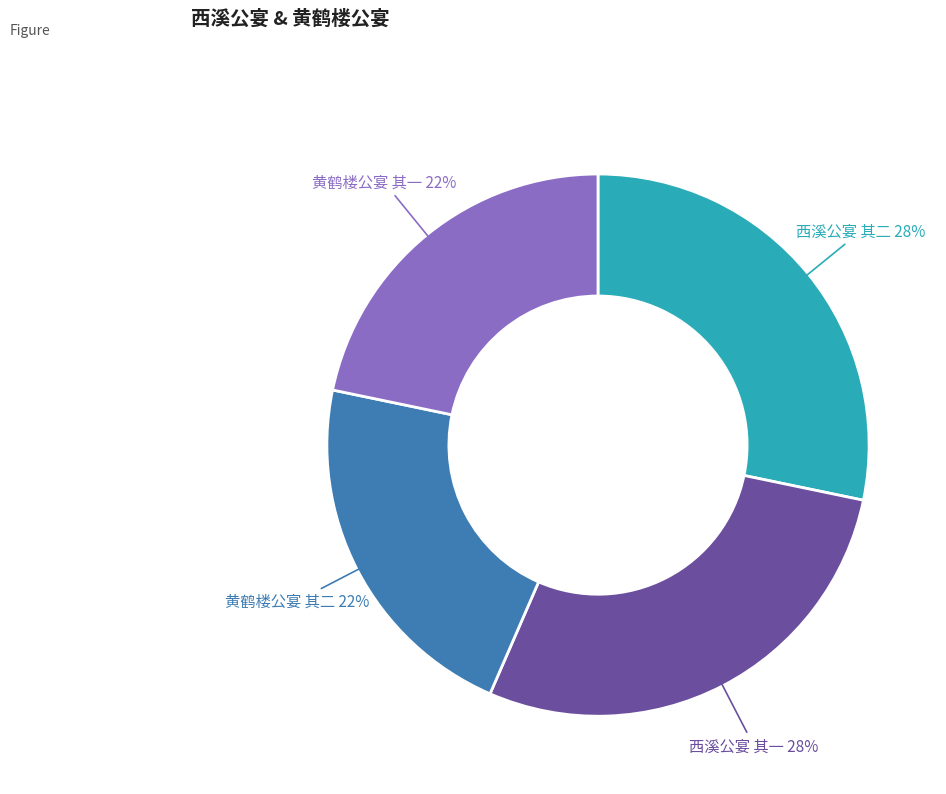

True or false: 西溪公宴 其二 accounts for 17% of the total.

False